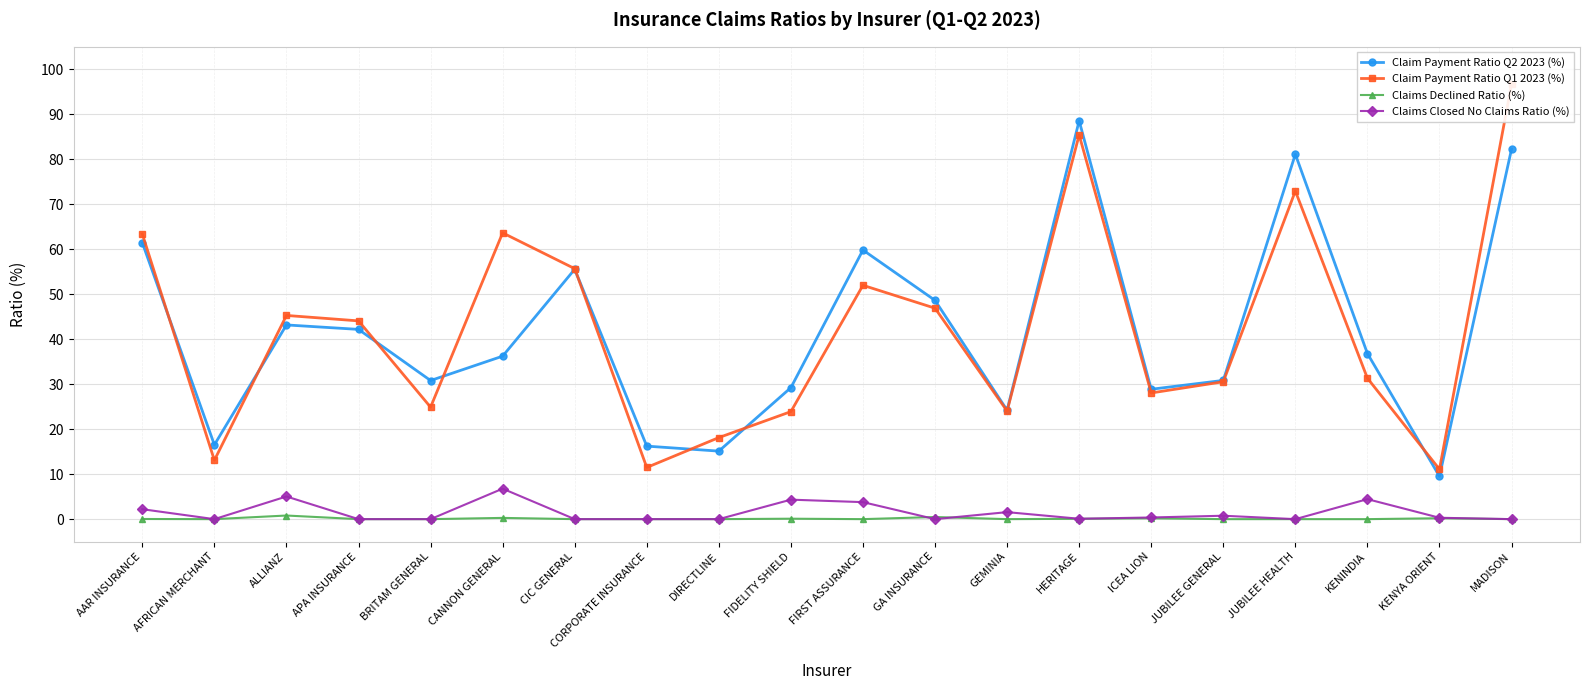

How many values in the Claim Payment Ratio Q2 2023 (%) series are below 36?

9